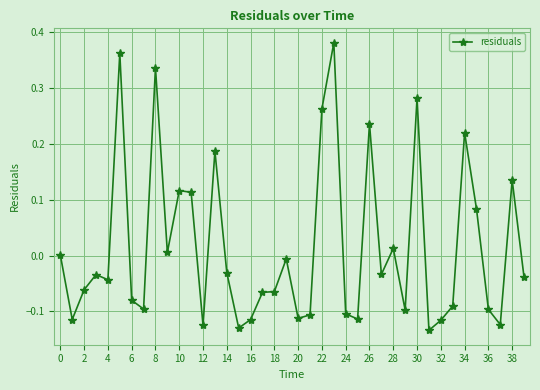

True or false: there are more than 2 points higher than both neighbors.

True